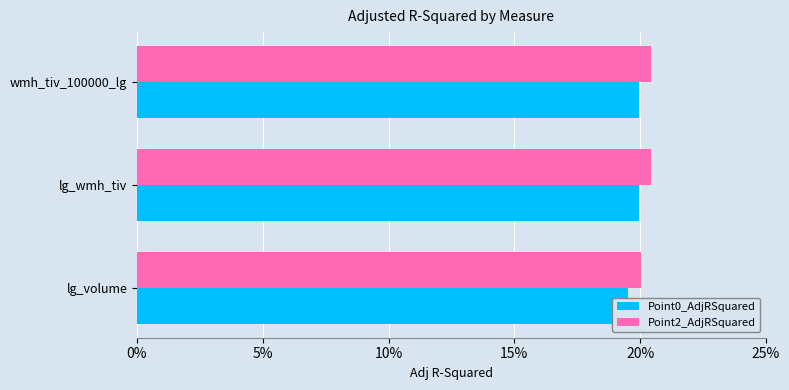

Is it true that Point2_AdjRSquared equals 0.2 at lg_volume?

True